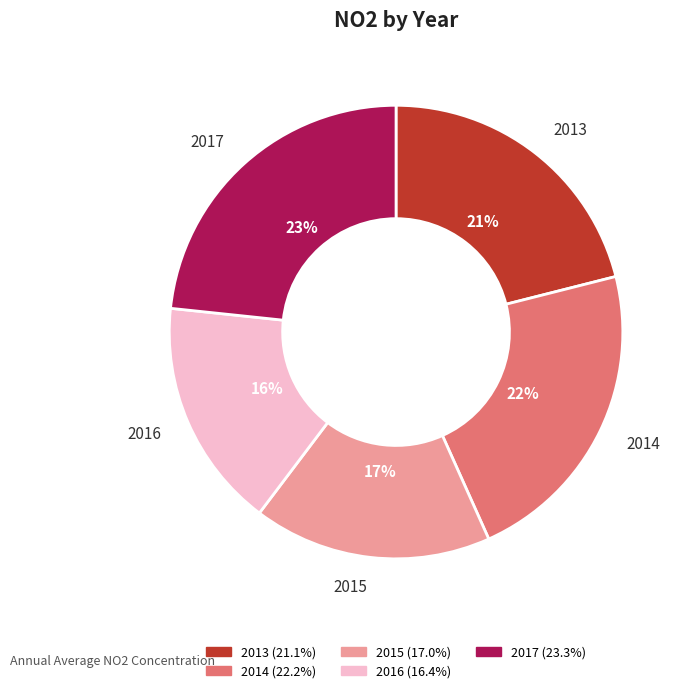

Rank the categories by value from lowest to highest.

2016, 2015, 2013, 2014, 2017